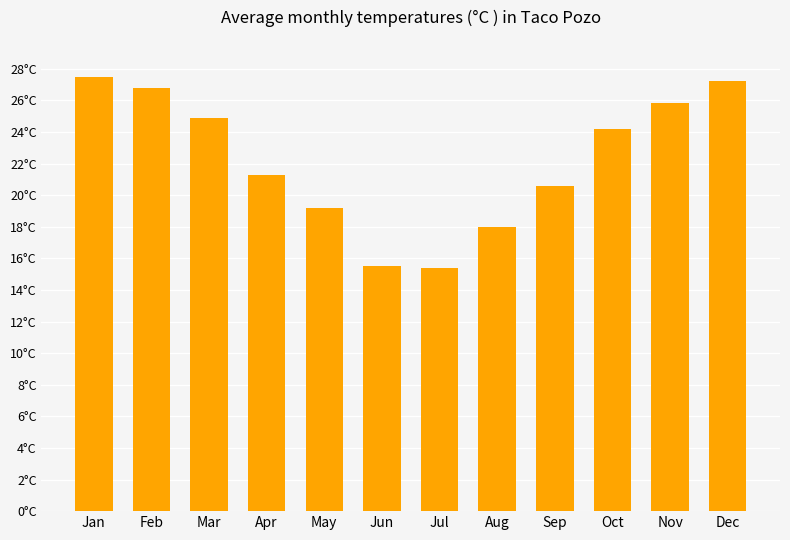

True or false: the data shows 27.2 at Dec.

True